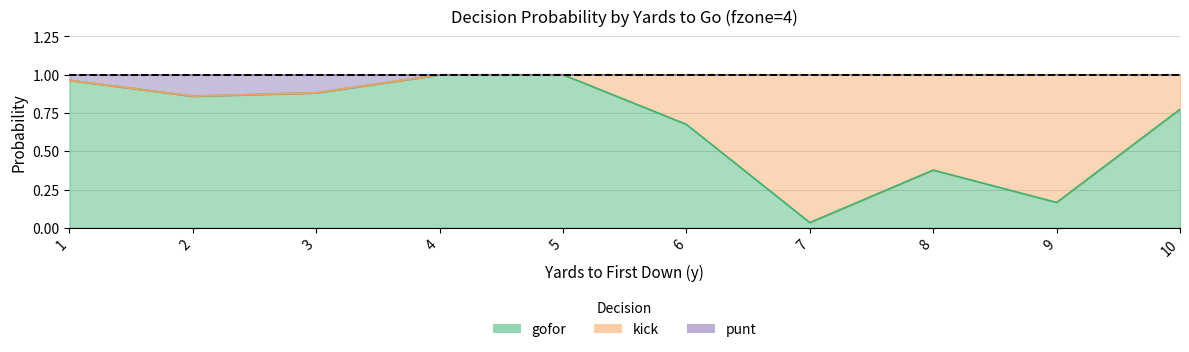

In gofor, how many points are lower than both neighbors (excluding endpoints)?

3